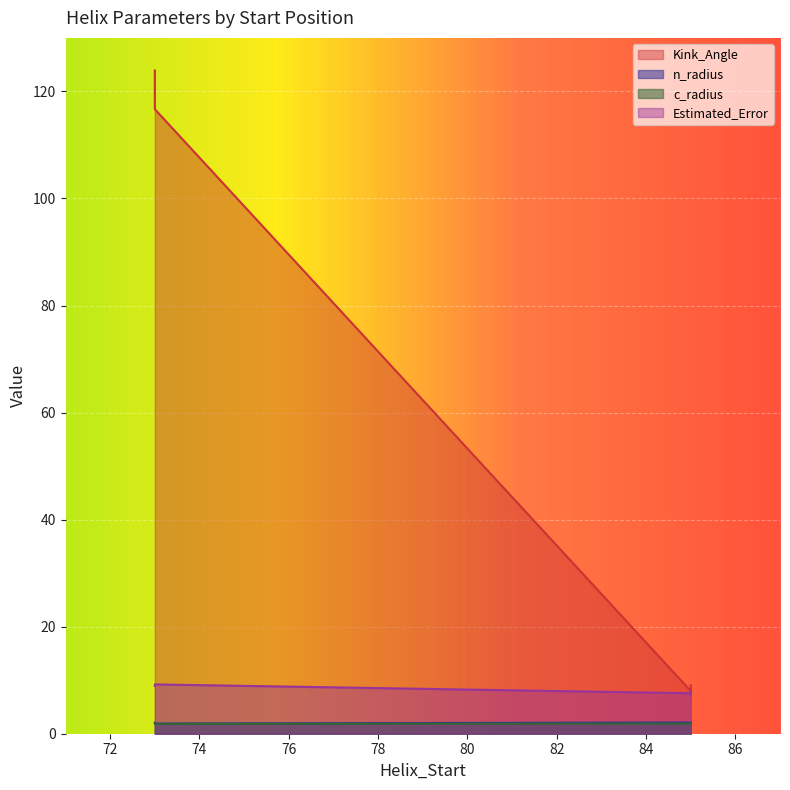

Reading right to left, extract all data points from this chart.

Kink_Angle: 116.7	9.0	118.3	8.4	123.9	8.0
n_radius: 1.9	2.0	2.0	2.1	2.1	2.1
c_radius: 1.9	1.8	1.9	1.9	1.9	1.9
Estimated_Error: 9.2	7.2	9.2	8.0	8.9	7.6